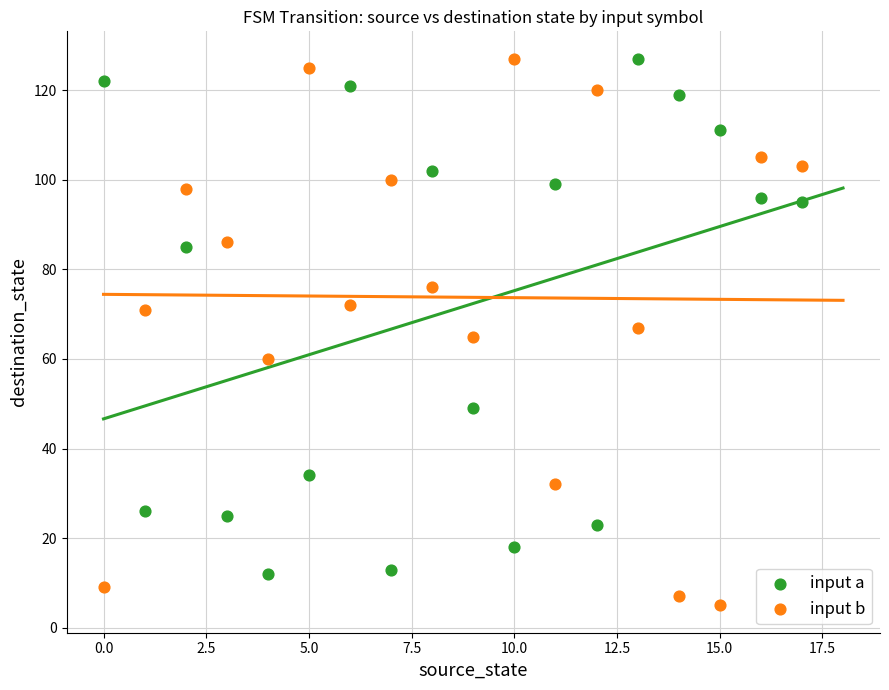

Which series contains the lowest Y value?

input b